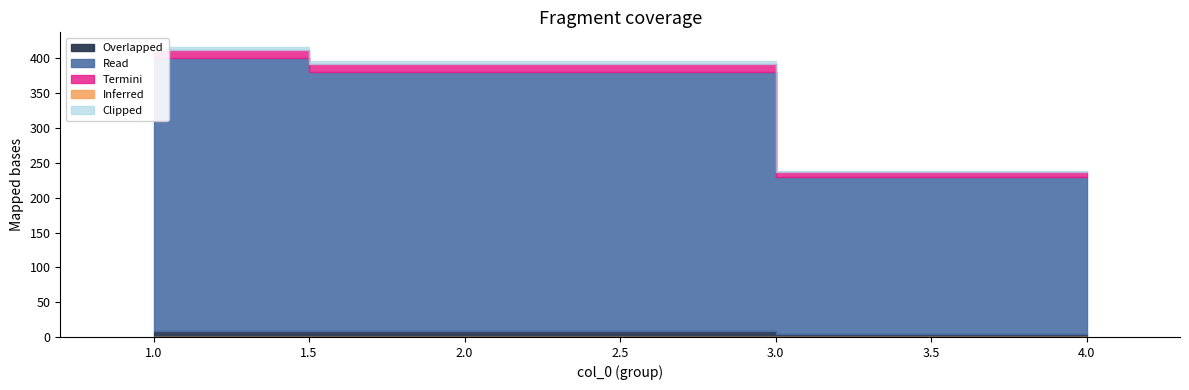

True or false: Read and Overlapped cross at least once.

False